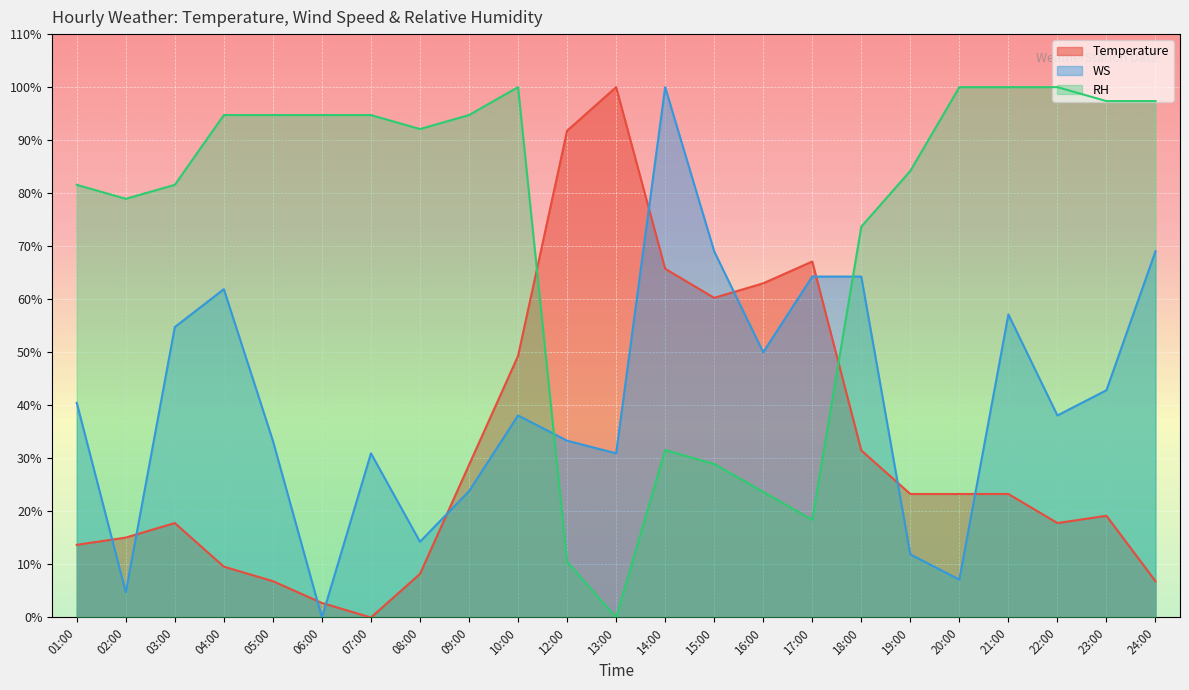

What is the spread (max minus min) of values at 24:00?

90.5